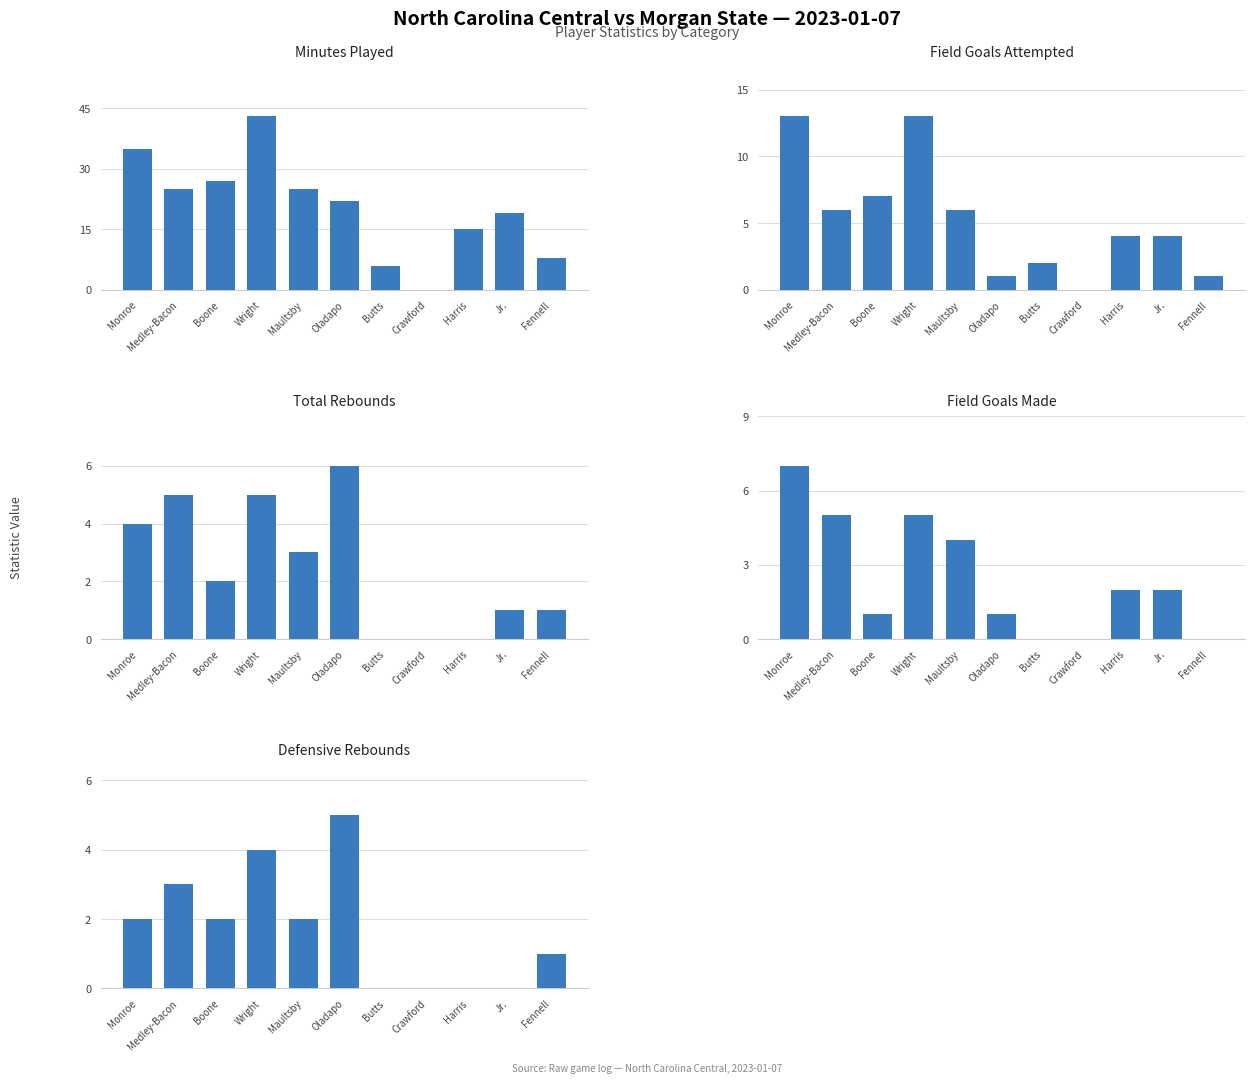

List the labels in order of DREB value, smallest first.

Butts, Crawford, Harris, Jr., Fennell, Monroe, Boone, Maultsby, Medley-Bacon, Wright, Oladapo